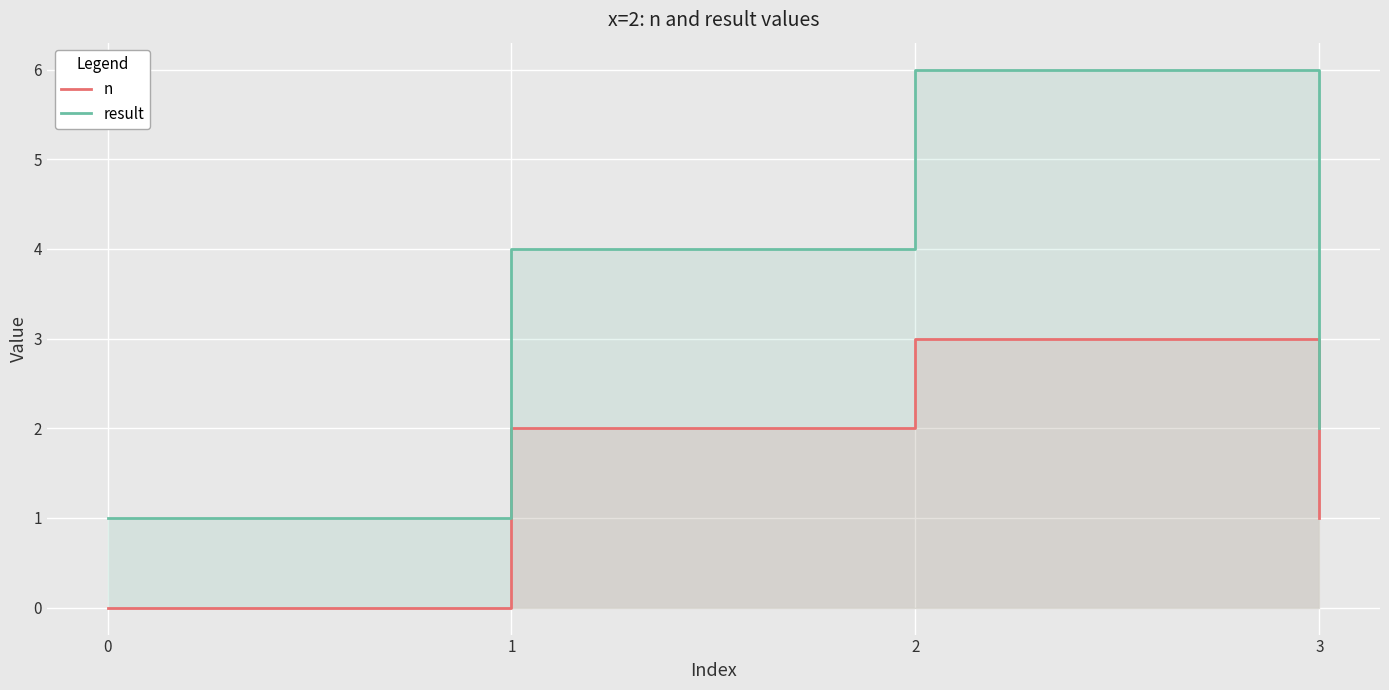

How many values in the n series exceed 2?

1